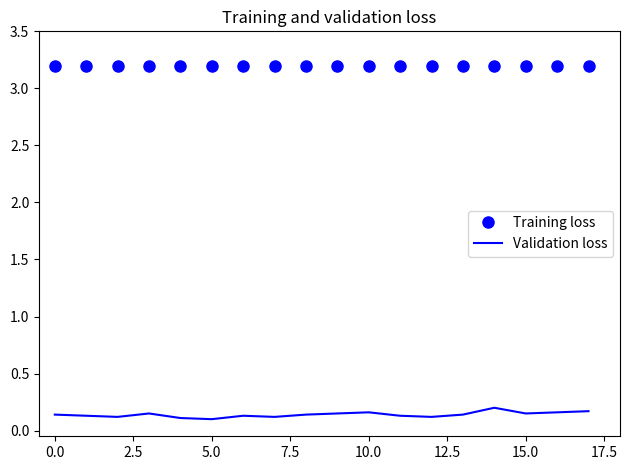

Rank the series by their maximum value, from lowest to highest.

Validation loss, Training loss